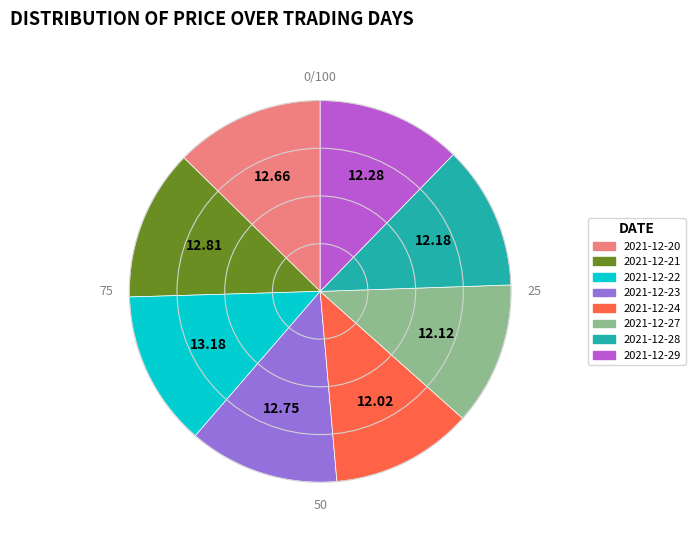

How many segments does this pie chart have?

8